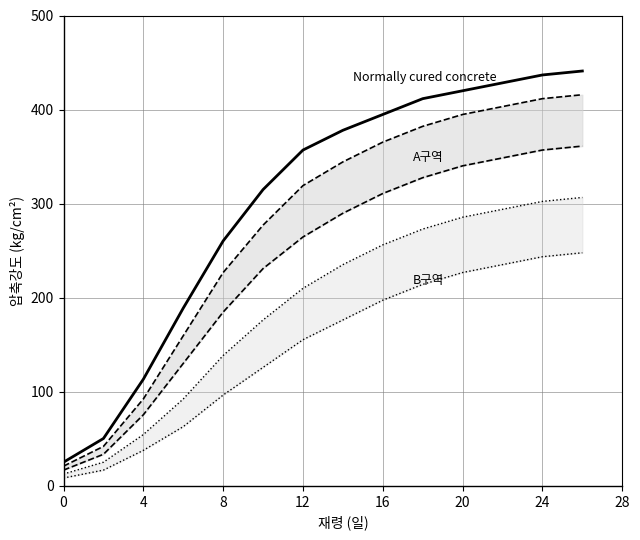

What is the difference between the second highest and minimum values in the Normally cured concrete series?

411.6